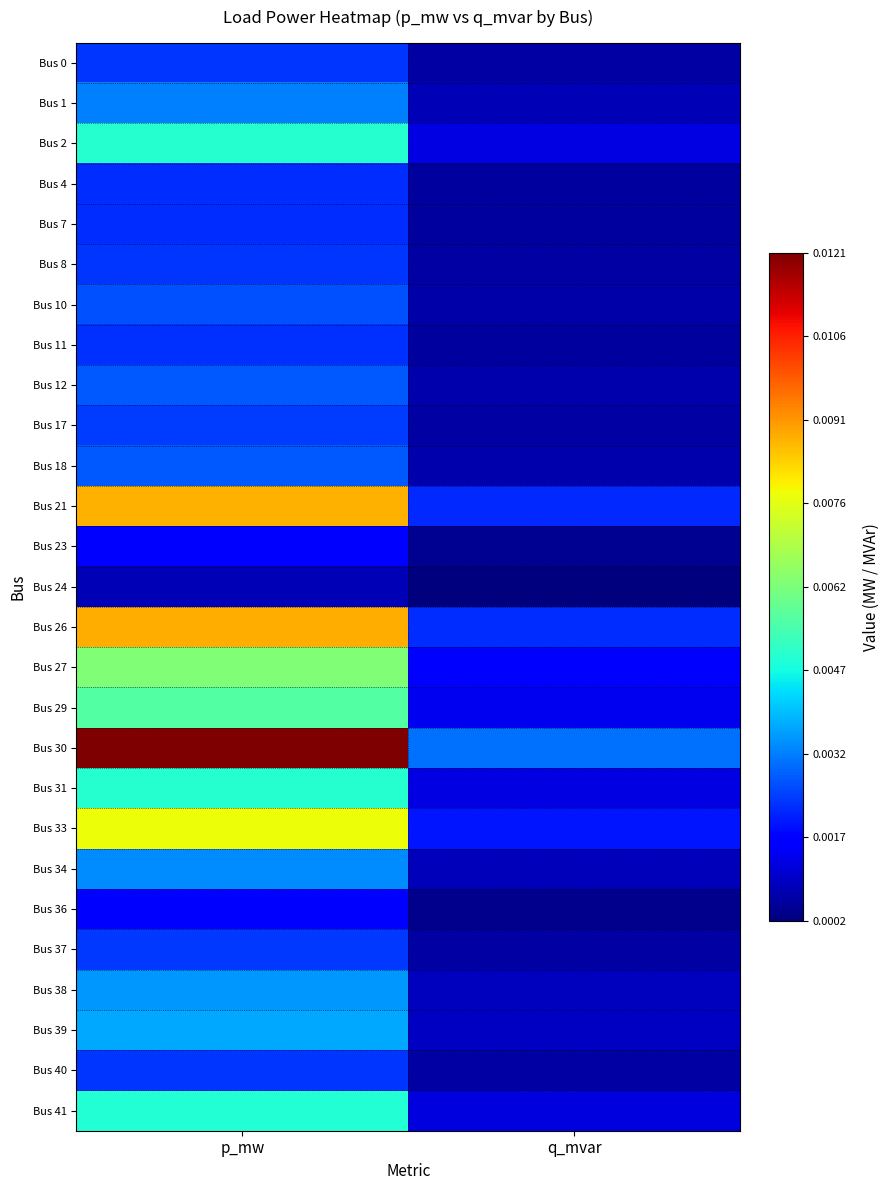

How many series are shown in this chart?

27